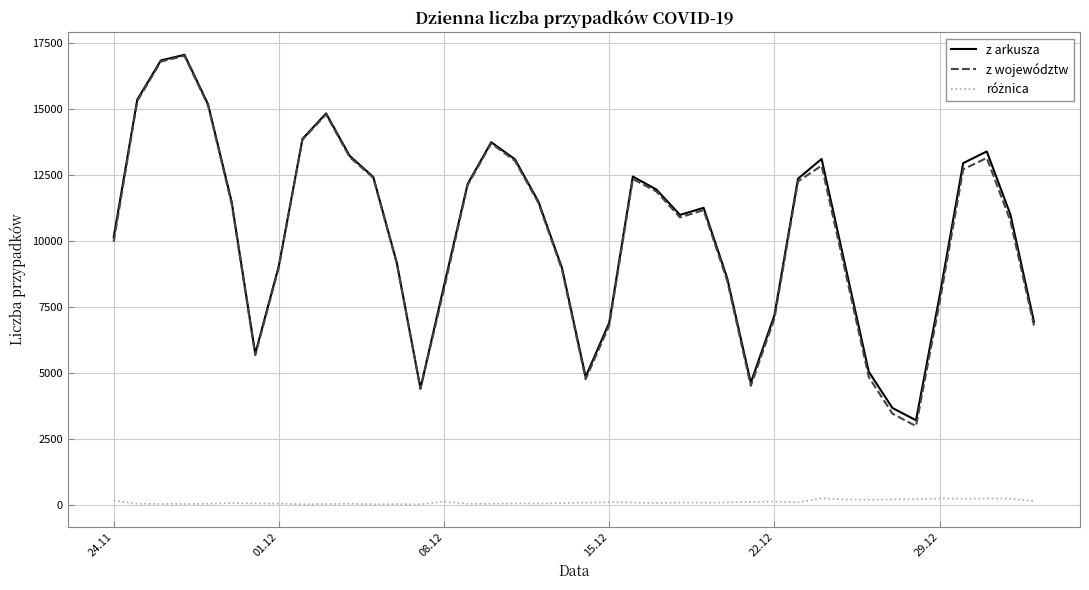

Which series has the widest spread of values?

z województw